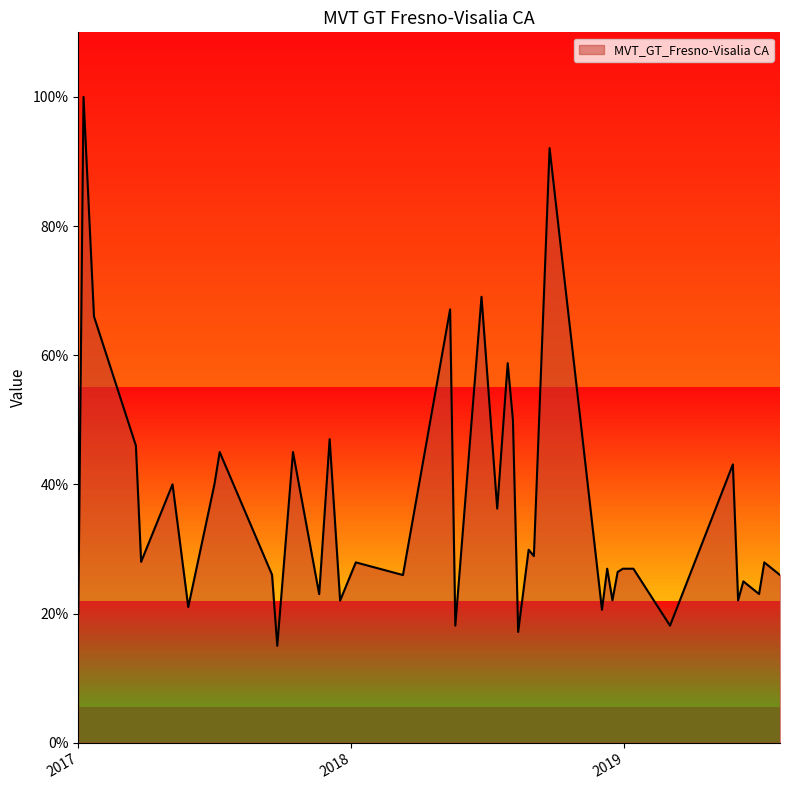

What is the maximum value shown in the chart?

100.0